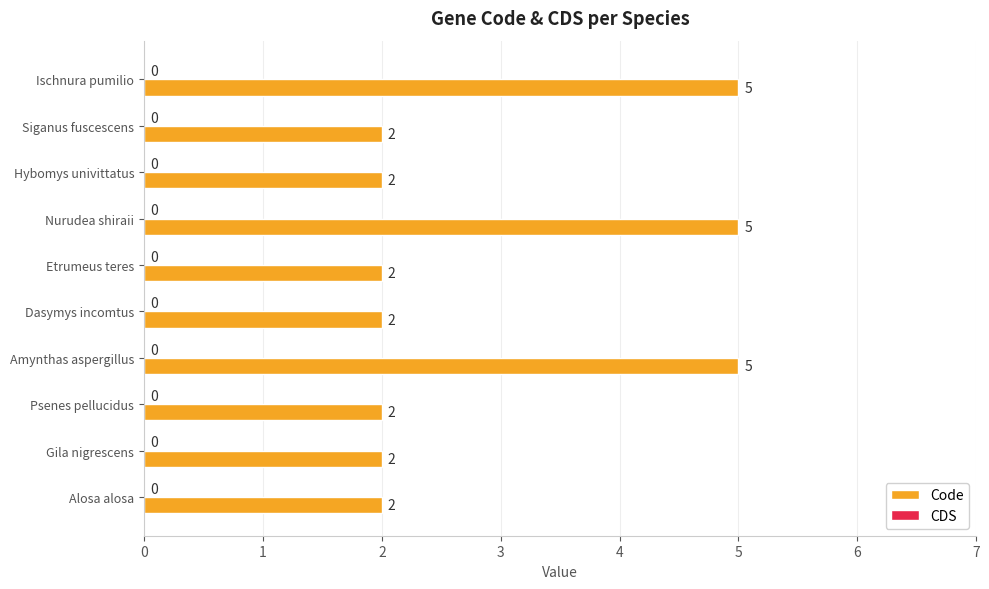

How many bars are there in total?

10